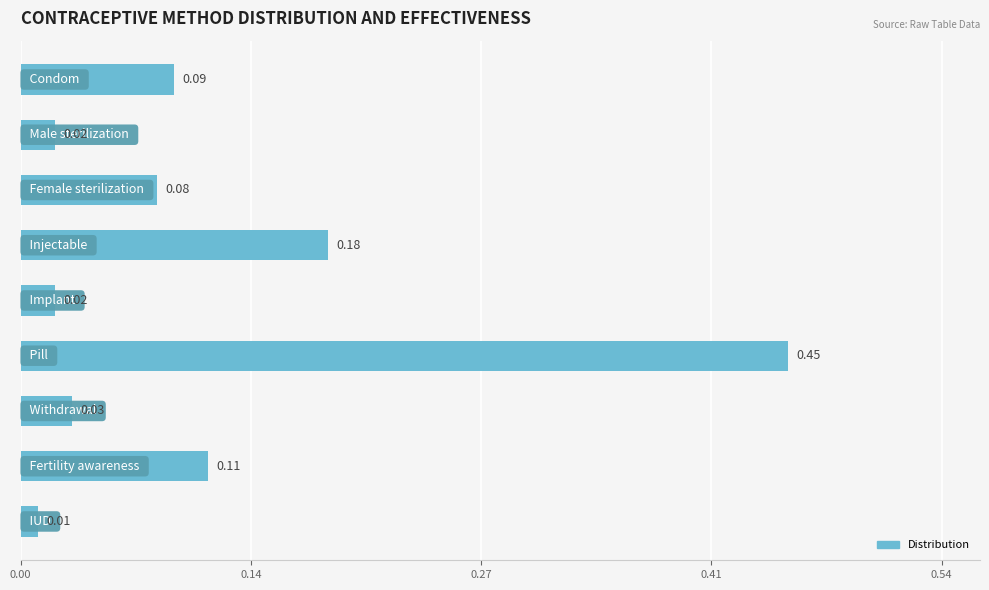

What is the difference between the maximum and second lowest values?

0.4